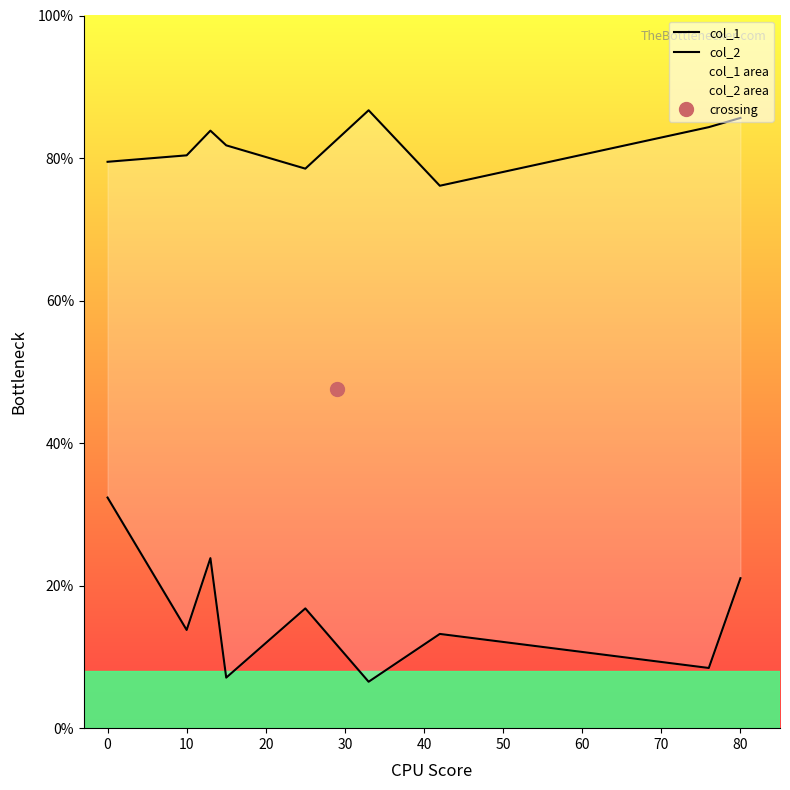

True or false: col_1 and col_2 intersect in this chart.

False